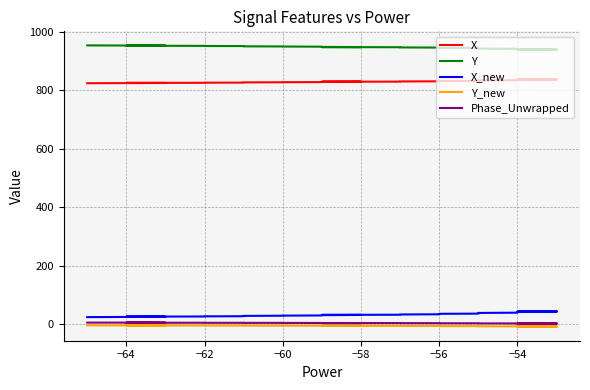

What is the average value of the X_new series?

34.4